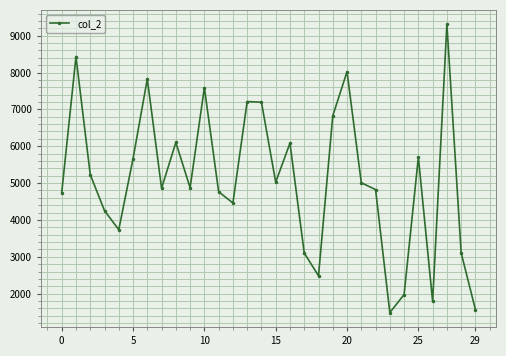

What is the difference between the second highest and second lowest values?

6865